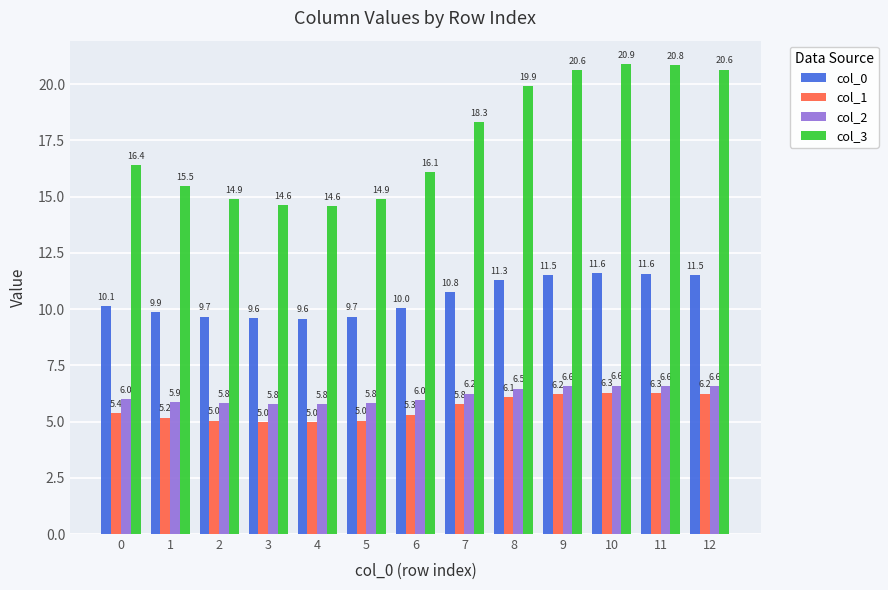

What is the value of the col_2 bar at the 12th from the left?

6.6